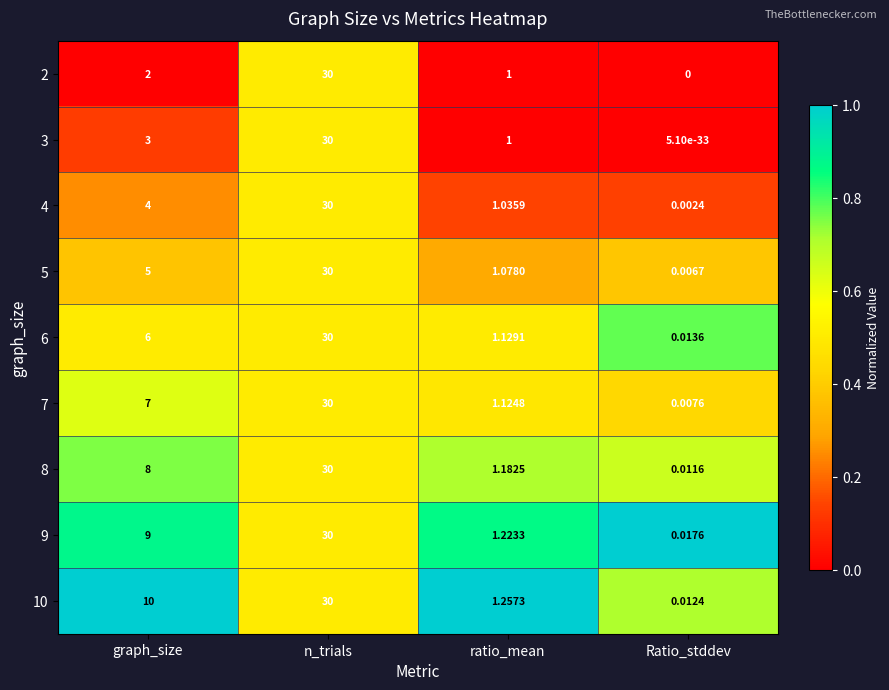

At which category does the chart reach its peak across all series?

n_trials